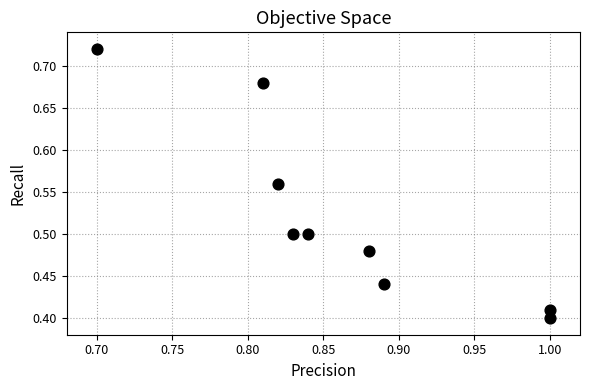

What is the range of Y values (max minus min)?

0.3